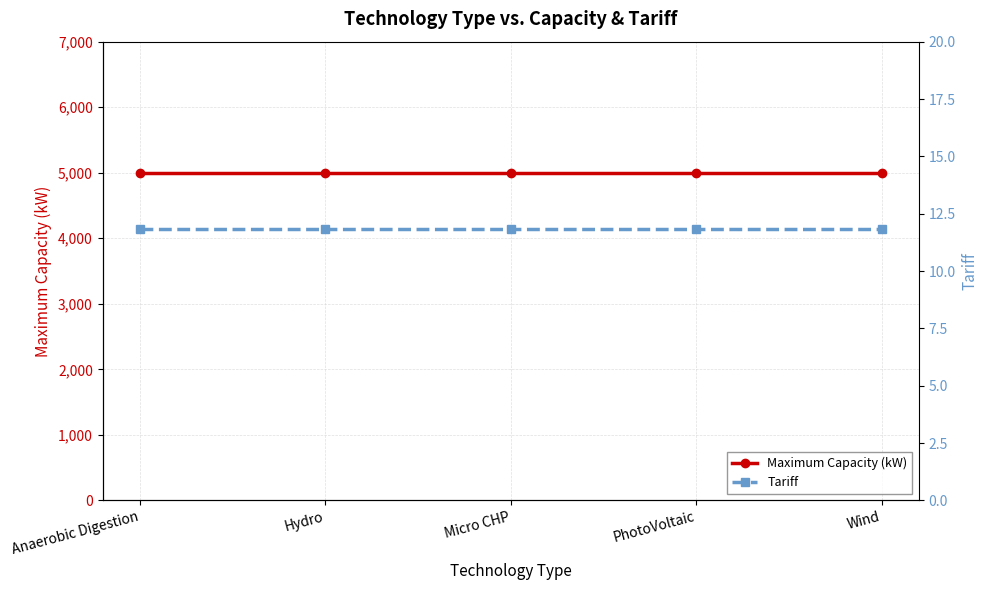

What is the label of the 4th point from the left?

PhotoVoltaic